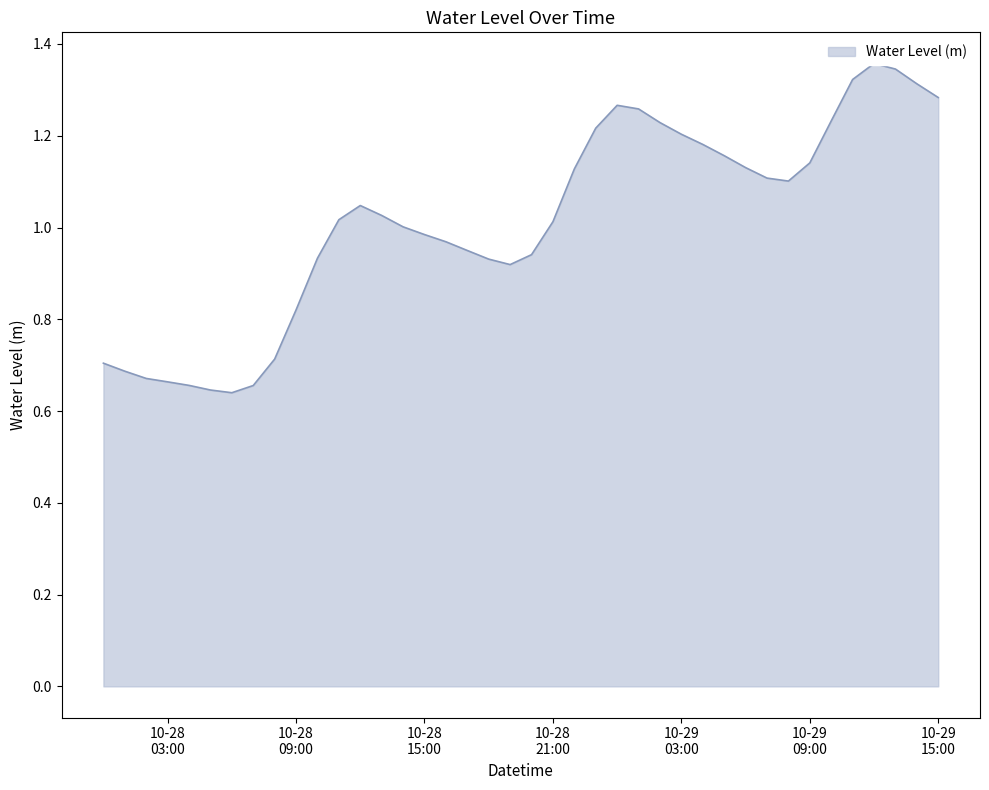

Which has a higher value, 10-28 15:00 or 10-29 15:00?

10-29 15:00